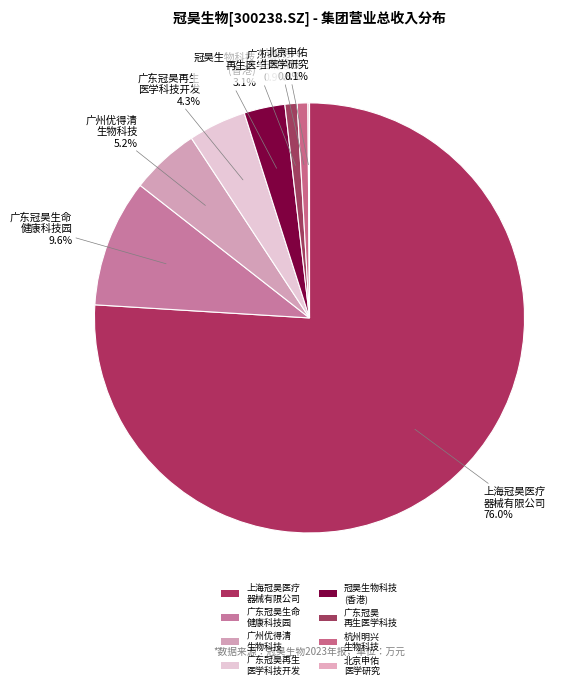

How many segments does this pie chart have?

8